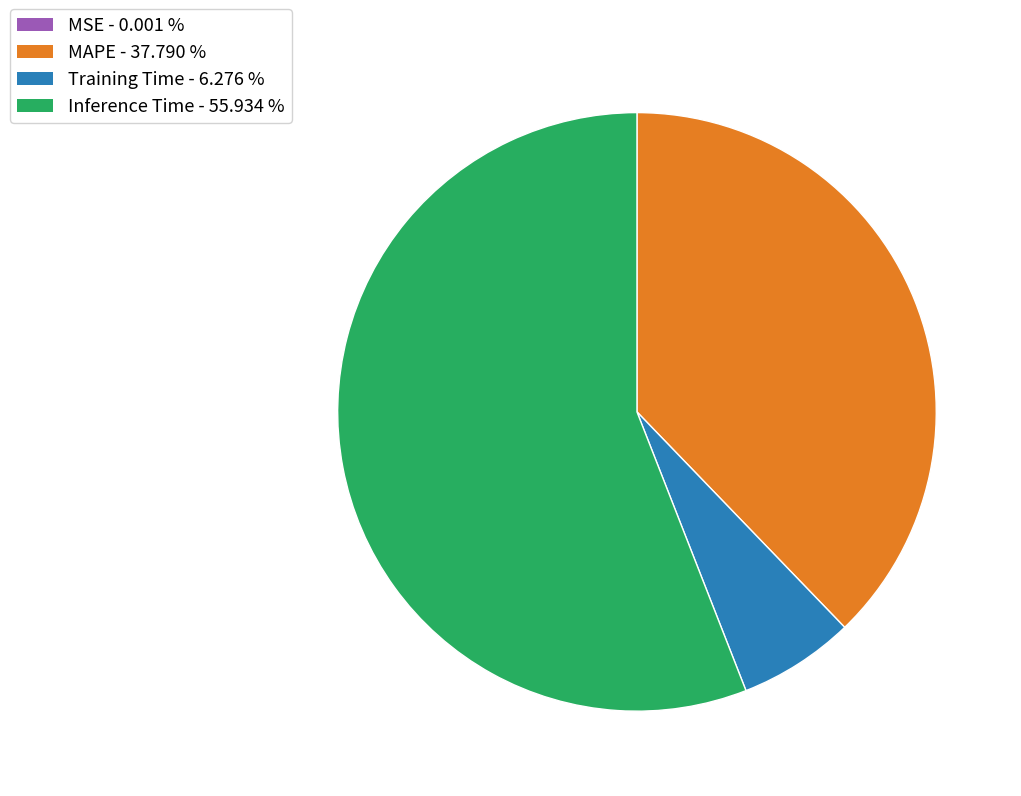

Do Training Time and MAPE together represent more than half of the pie?

No